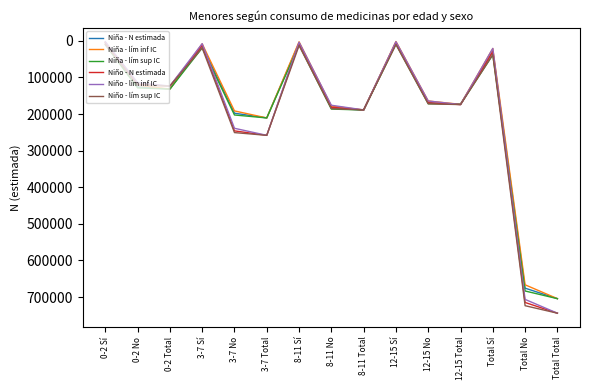

Is it true that Niña - lím sup IC equals 19165 at 3-7 Sí?

True